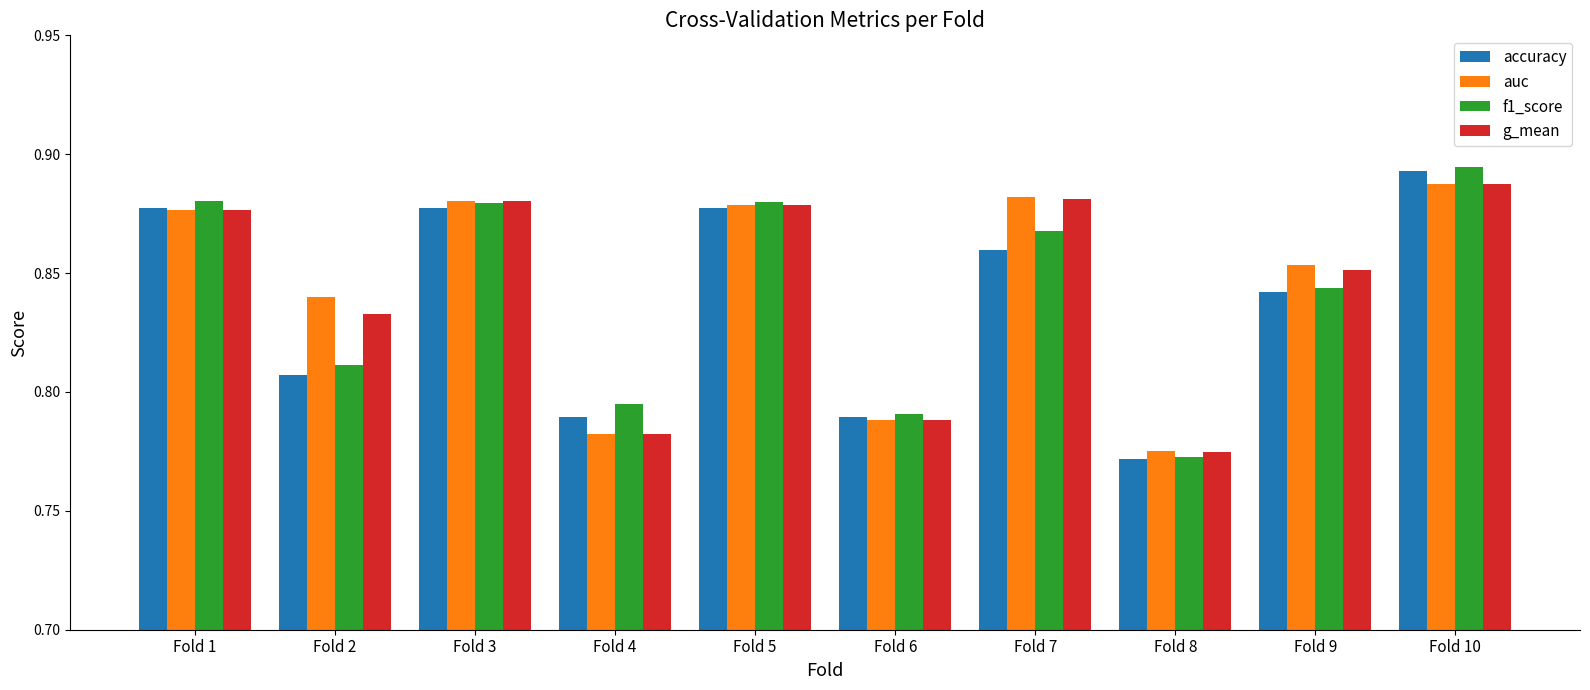

At which label is auc closest to 0?

Fold 8